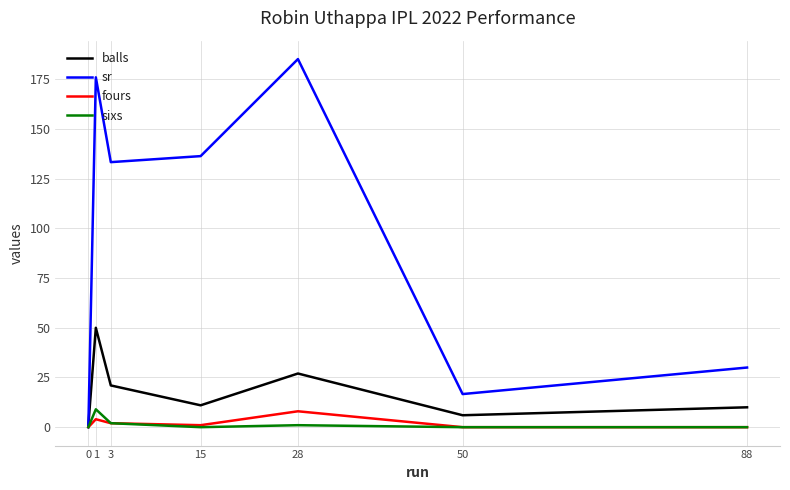

Which series changed the most between 3 and 28?

sr